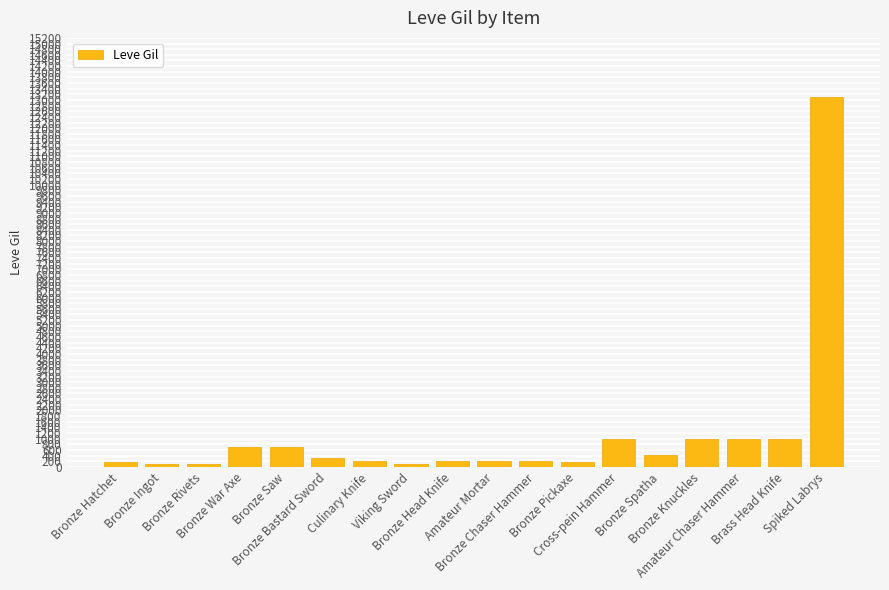

What is the difference between the maximum and second lowest values?

12976